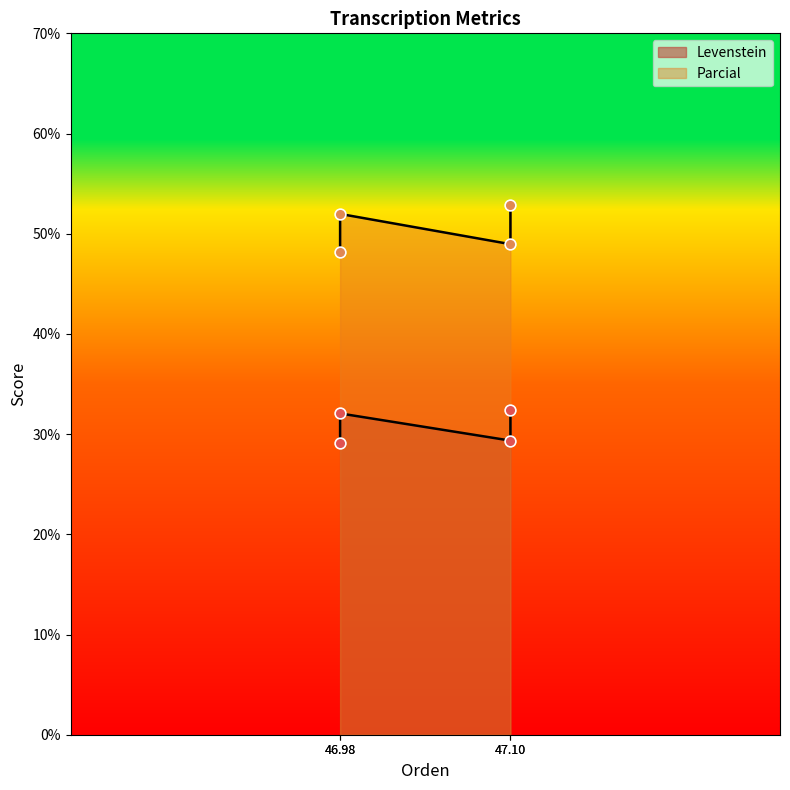

Which series reaches the minimum Y coordinate?

Levenstein